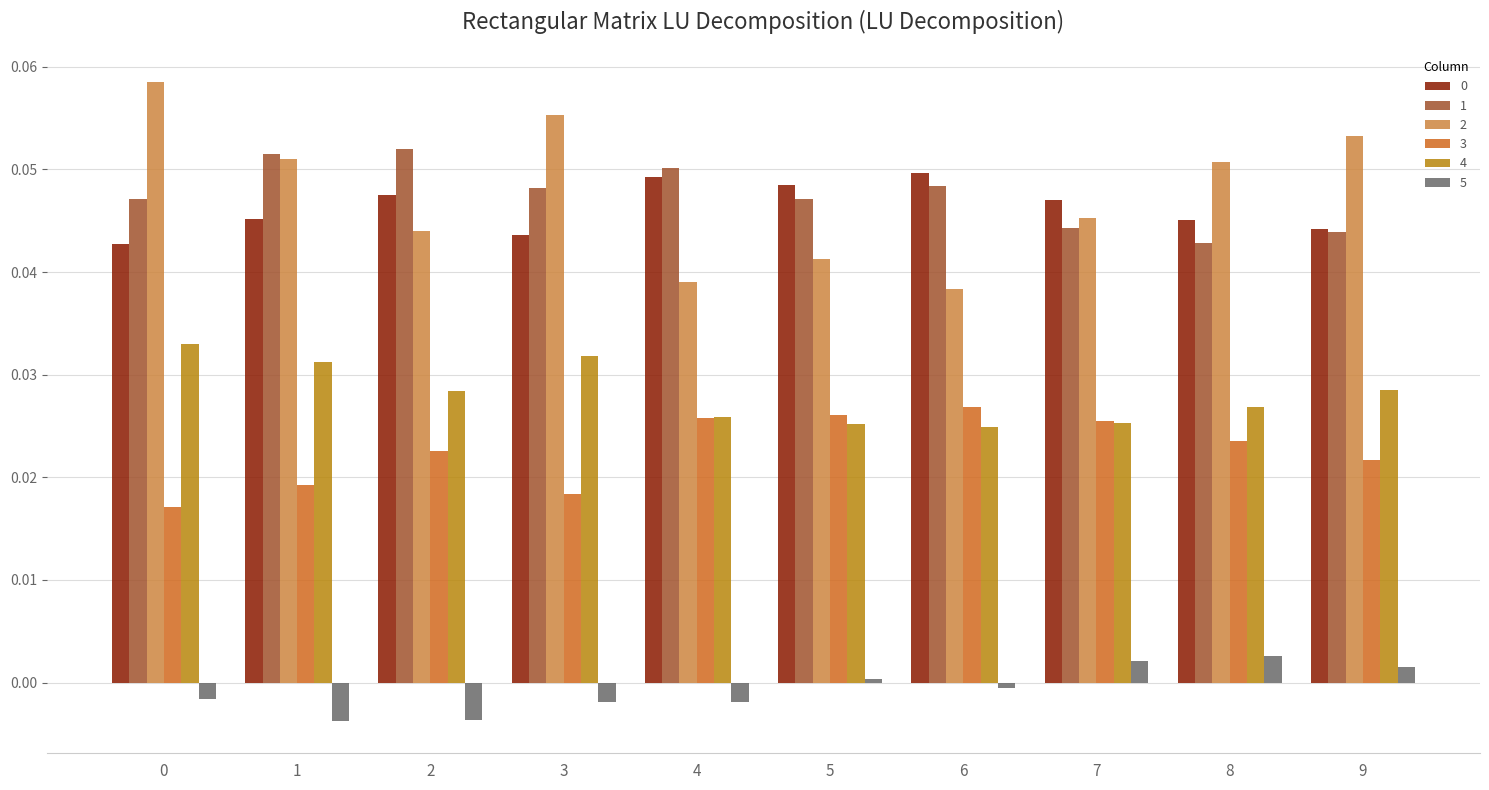

Is it true that 4 equals 0.0 at 0?

True